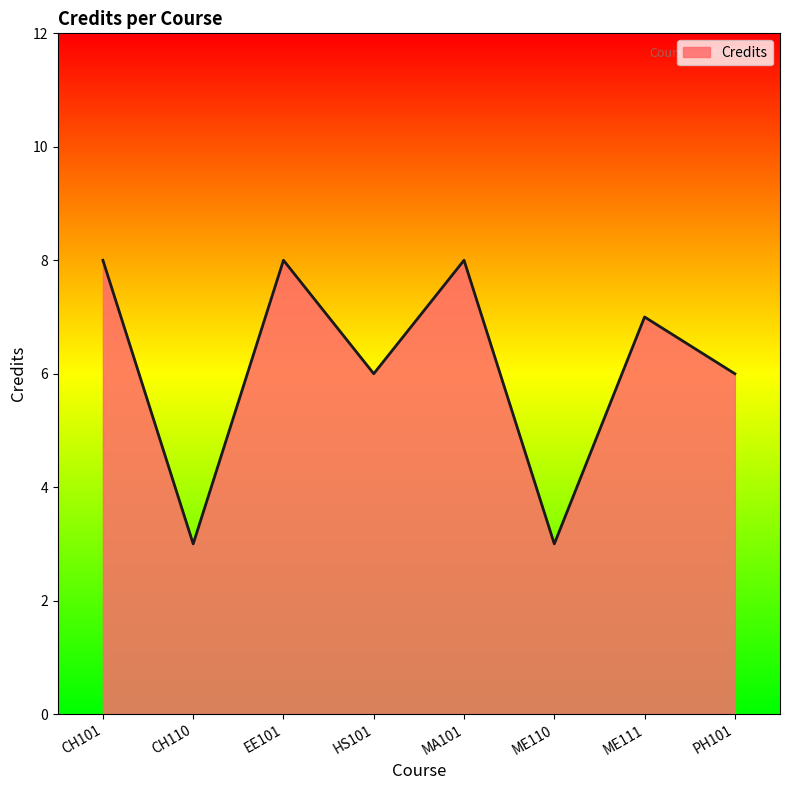

True or false: the data has more than 2 interior local peaks.

True